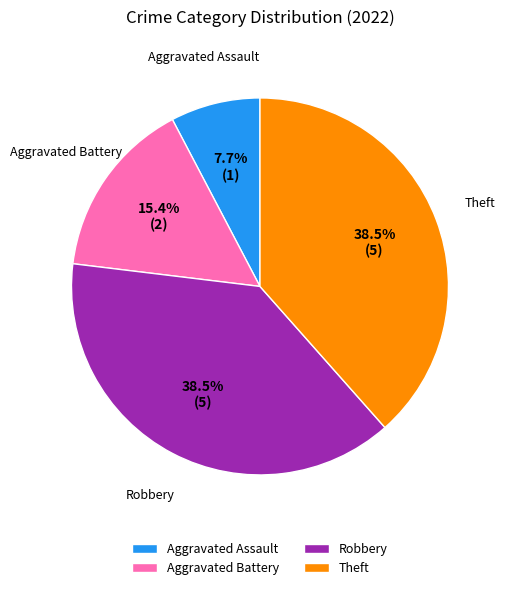

What is the smallest slice in the pie chart?

Aggravated Assault